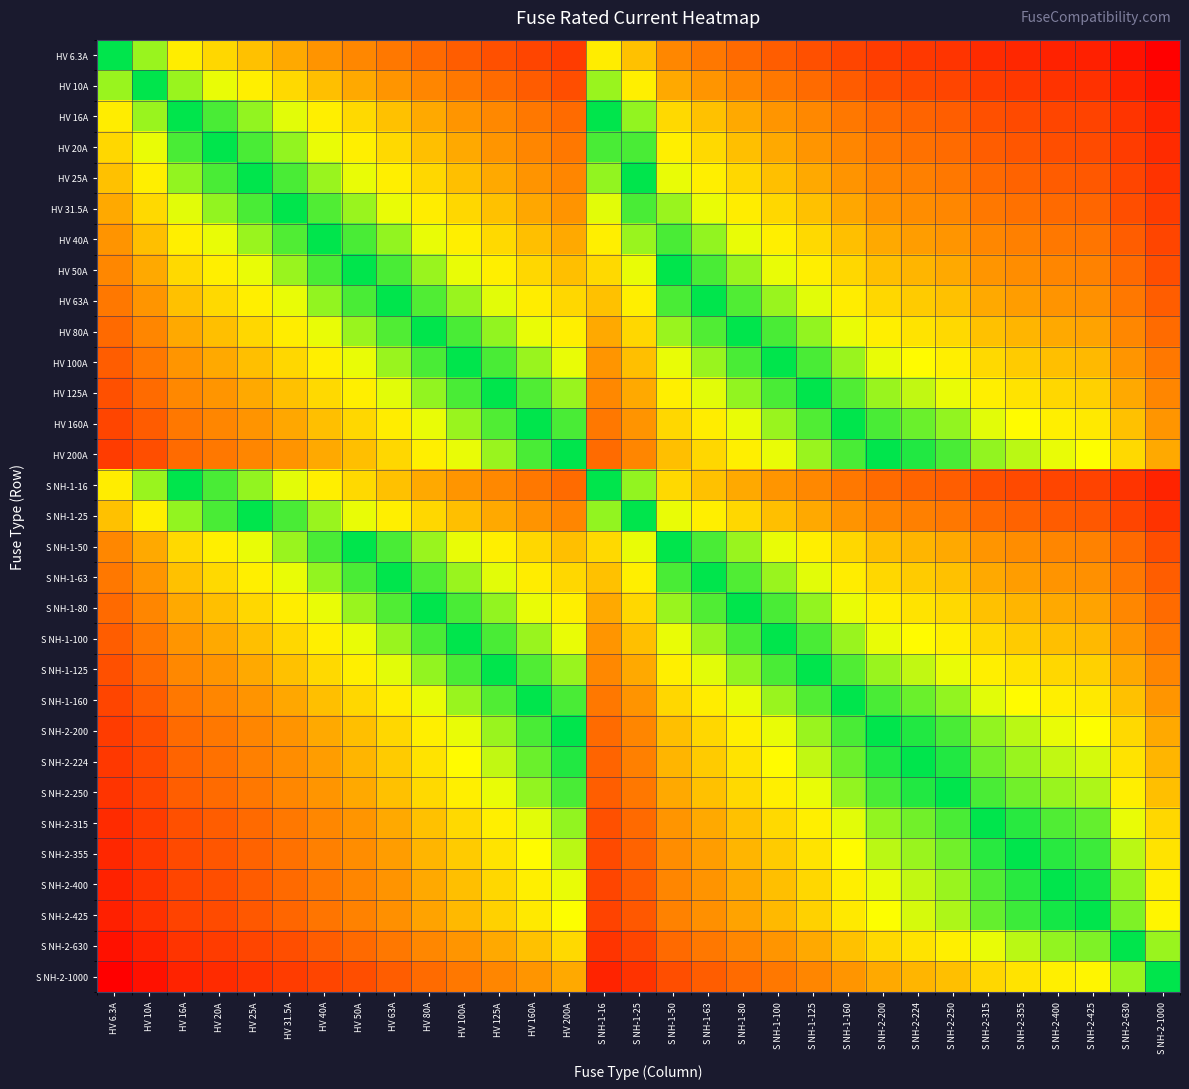

What is the maximum value shown in the chart?

7.3